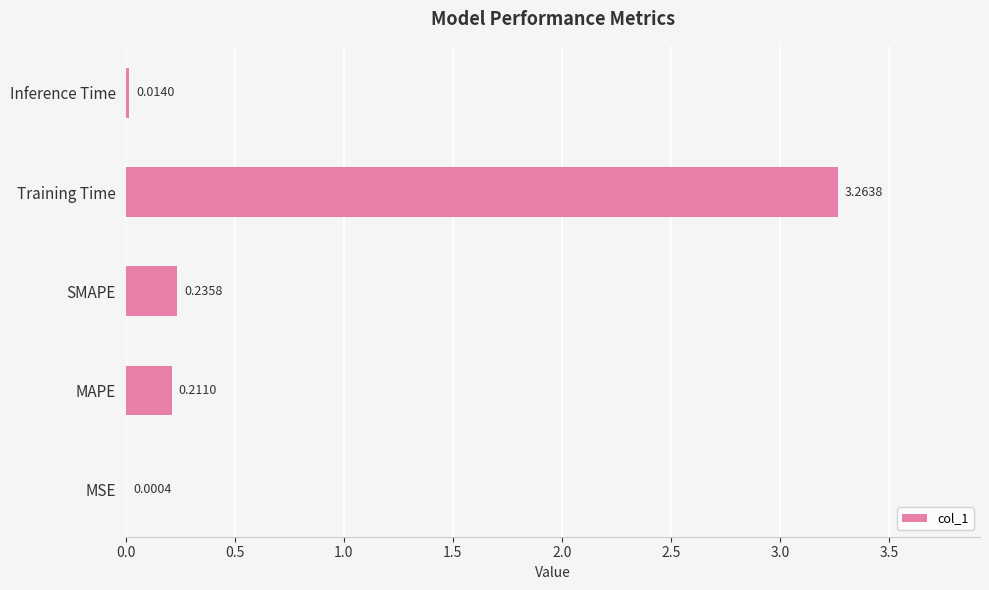

At which label is the value closest to 1?

SMAPE